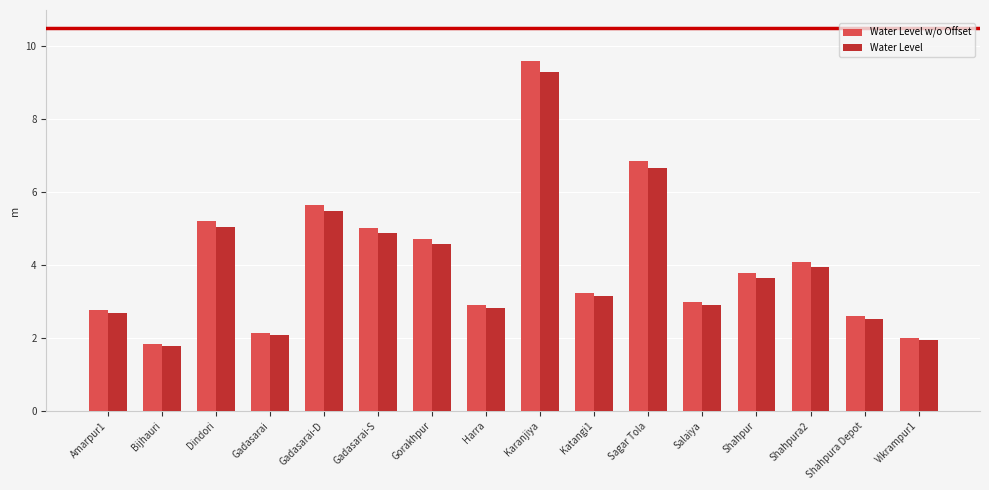

At how many categories does at least one series exceed 9?

1